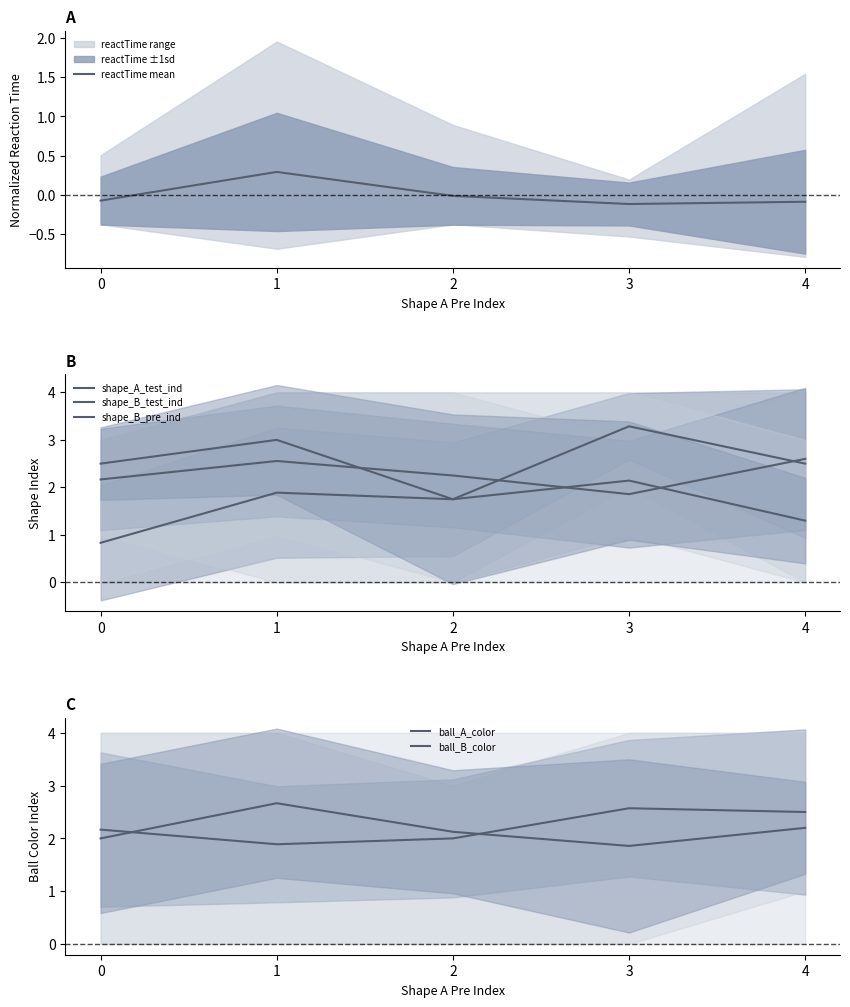

The ball_B_color series shows 1.4 at 4. True or false?

False